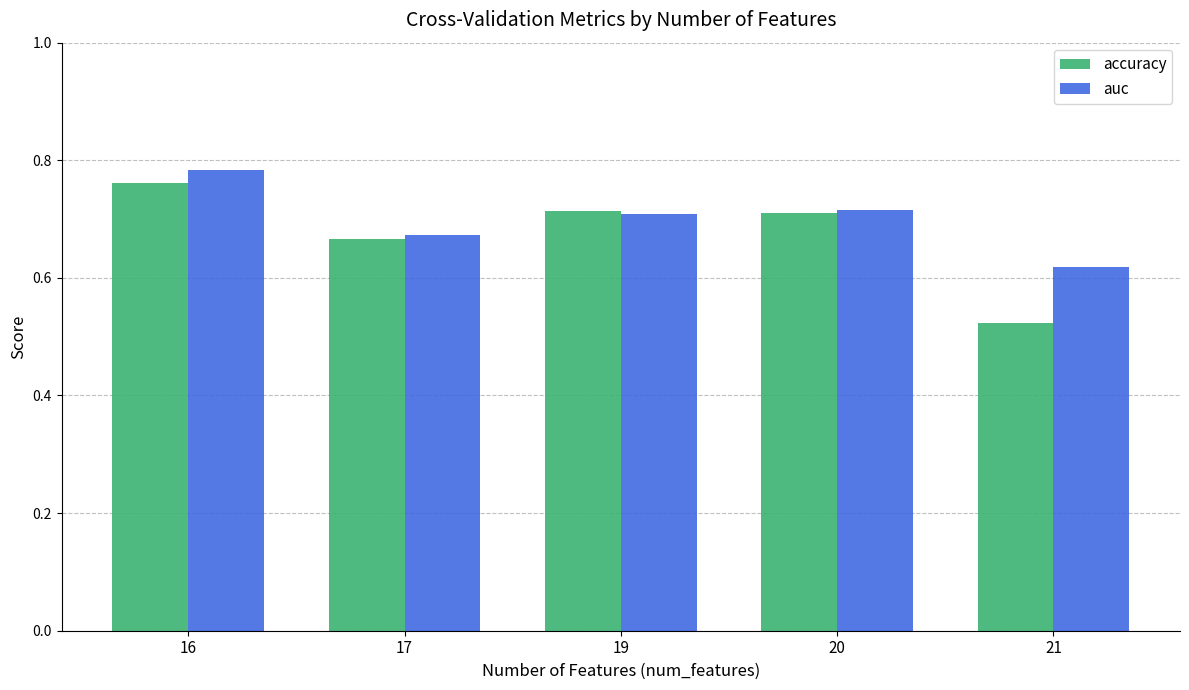

Which series changed the most between 16 and 19?

auc